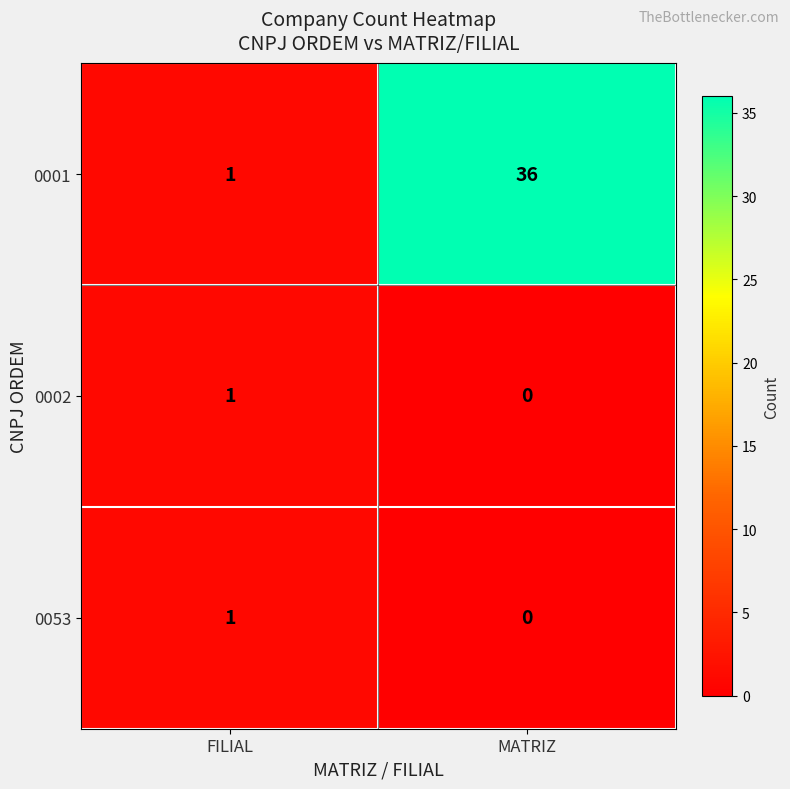

The 0053 series shows -1 at MATRIZ. True or false?

False